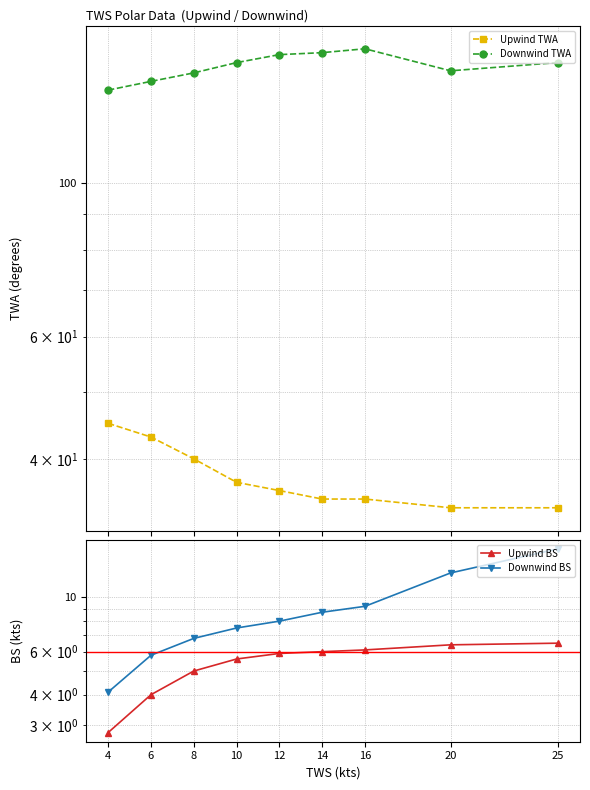

Reading right to left, list all the values displayed in this chart.

Upwind TWA: 34.0	34.0	35.0	35.0	36.0	37.0	40.0	43.0	45.0
Downwind TWA: 149.0	145.0	156.0	154.0	153.0	149.0	144.0	140.0	136.0
Upwind BS: 6.5	6.4	6.1	6.0	5.9	5.6	5.0	4.0	2.8
Downwind BS: 15.8	12.6	9.2	8.7	8.0	7.5	6.8	5.8	4.1